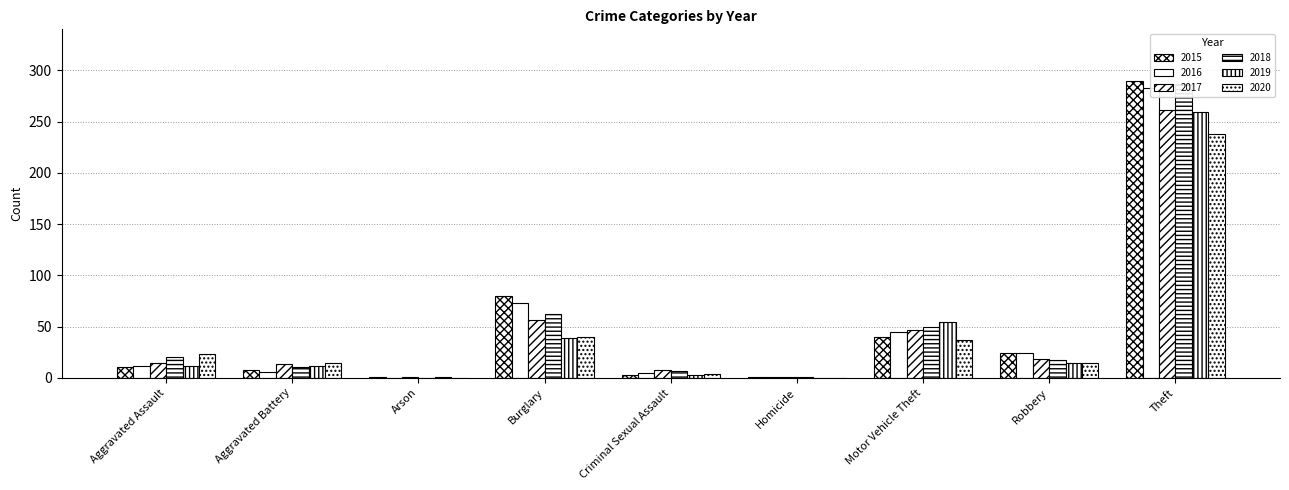

What is the difference between the highest and lowest values at Aggravated Battery?

8